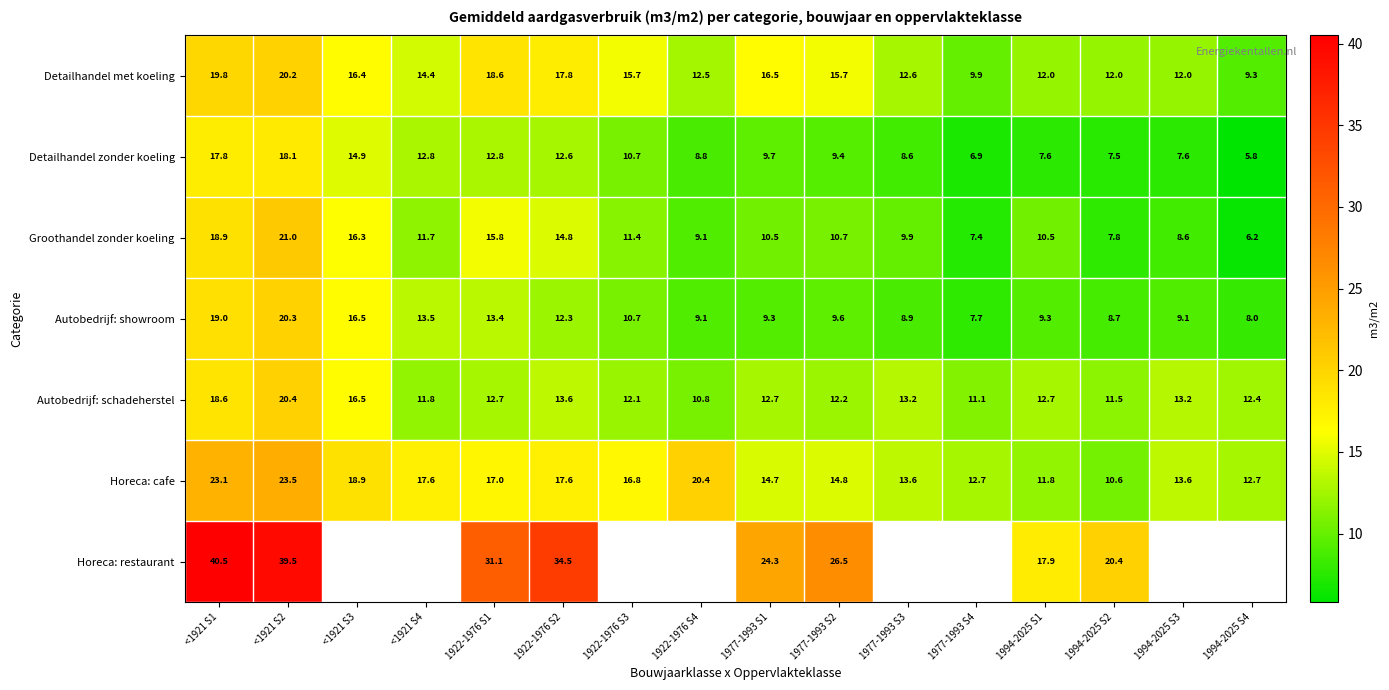

What is the total value across all series at 1994-2025 S1?

81.8